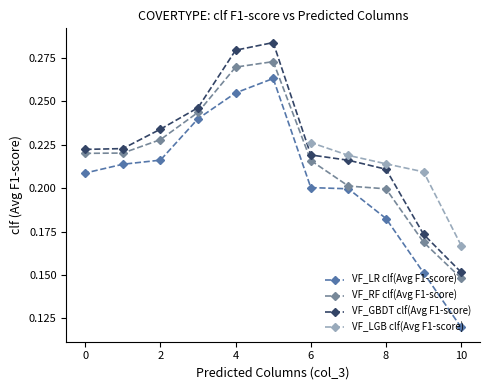

How many VF_GBDT clf(Avg F1-score) values are between 0 and 1?

11